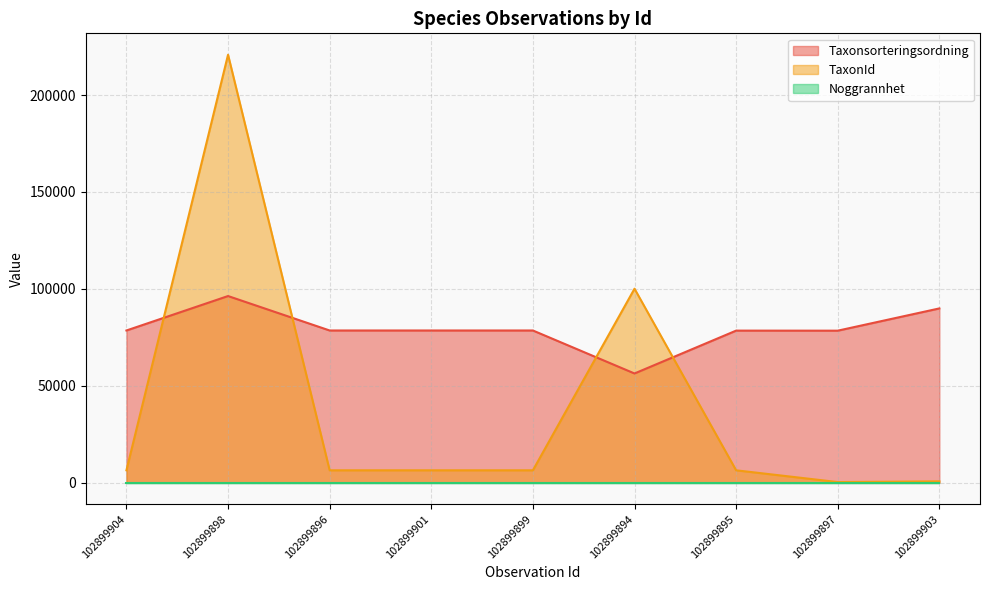

Is it true that TaxonId equals 100109 at 102899894?

True